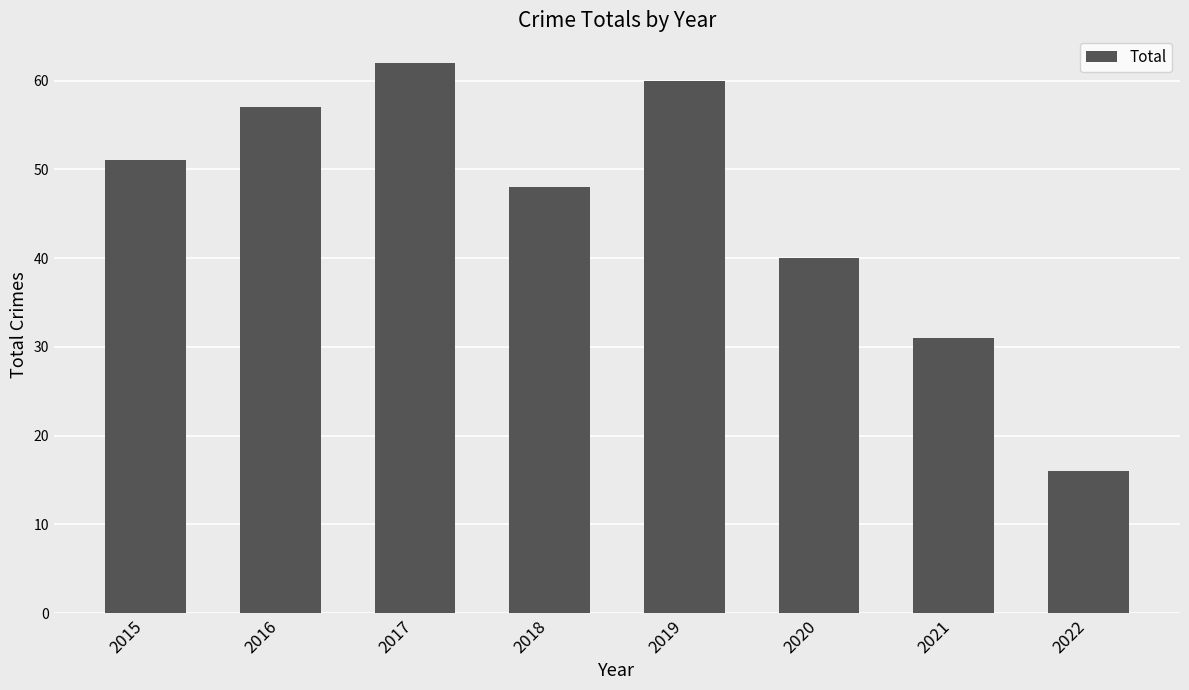

Is it true that the value at 2020 is 52?

False